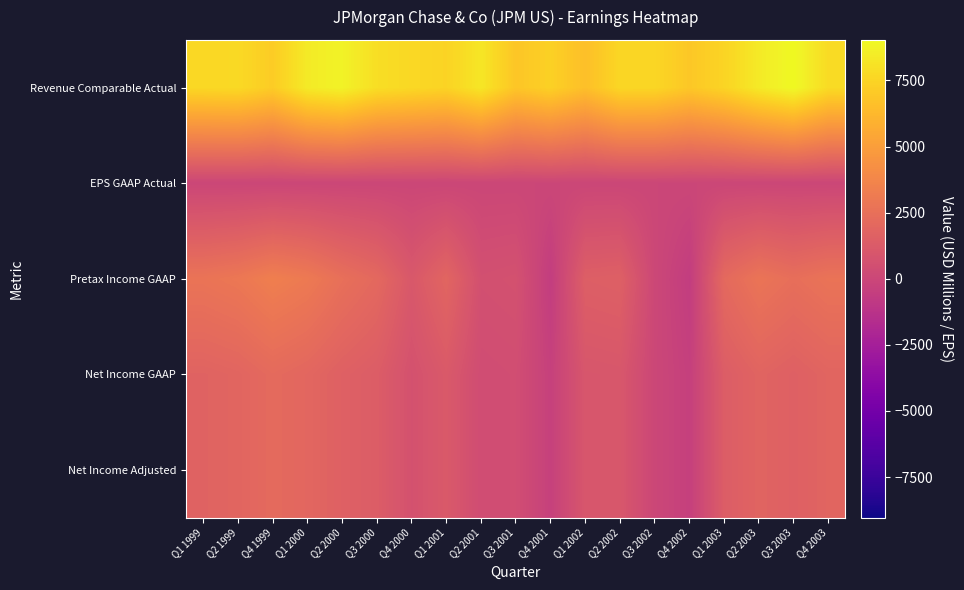

Between Q1 2001 and Q3 2001, which series saw the biggest shift?

Pretax Income GAAP